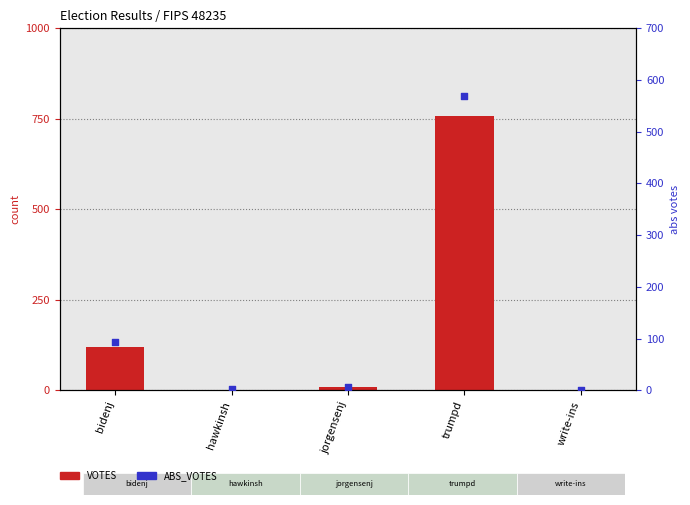

Which series has the largest total across all categories?

VOTES